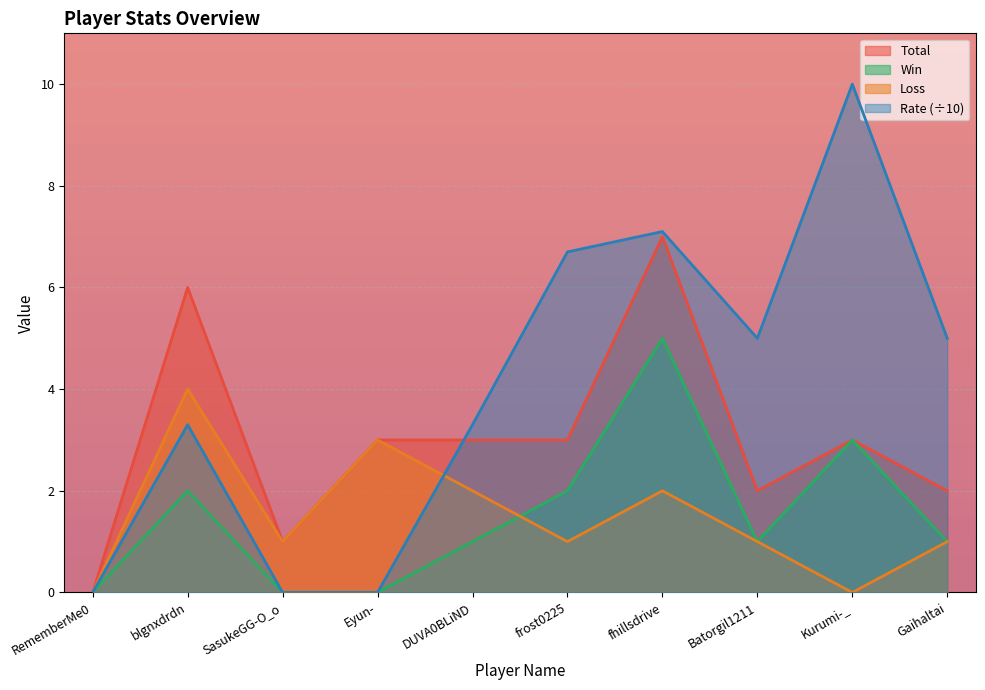

What is the label of the 9th point from the right?

blgnxdrdn